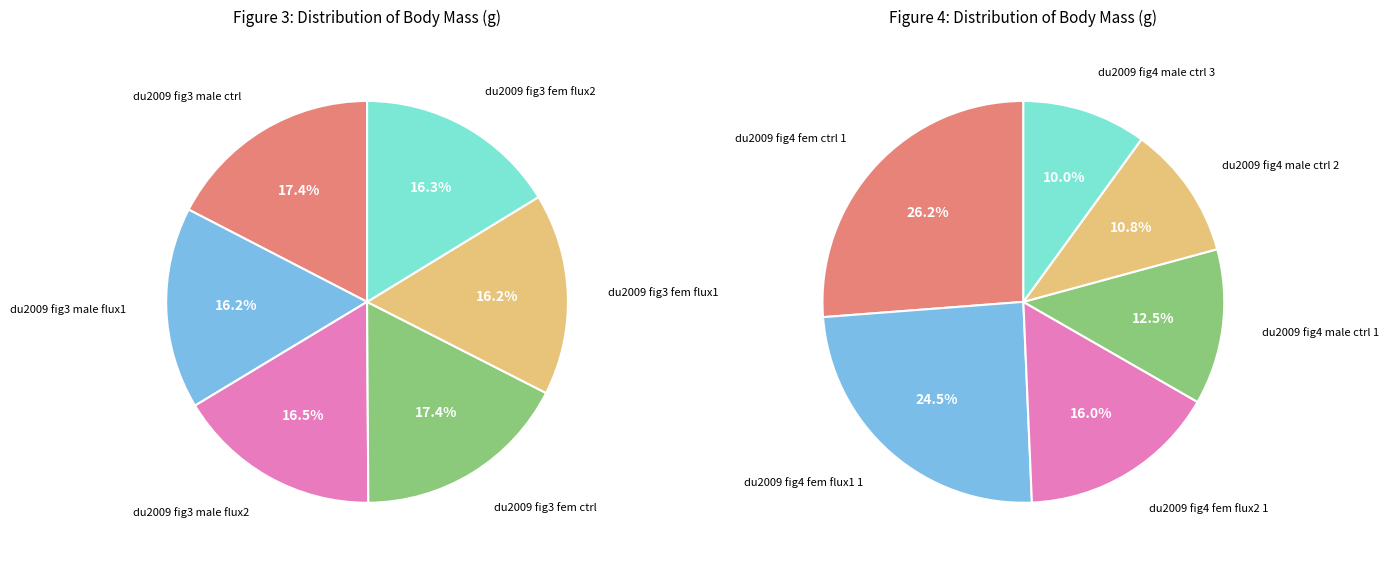

What portion of the pie excludes 1?

83.8%